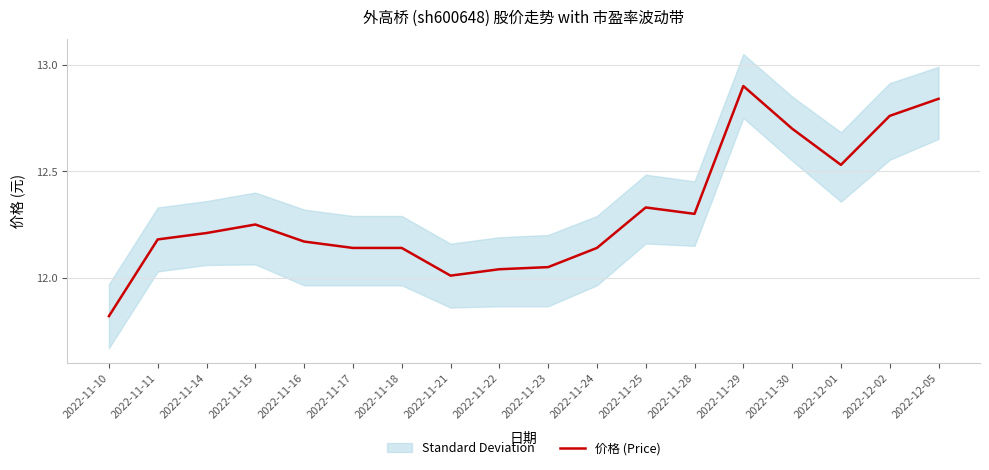

What is the maximum value shown in the chart?

12.9